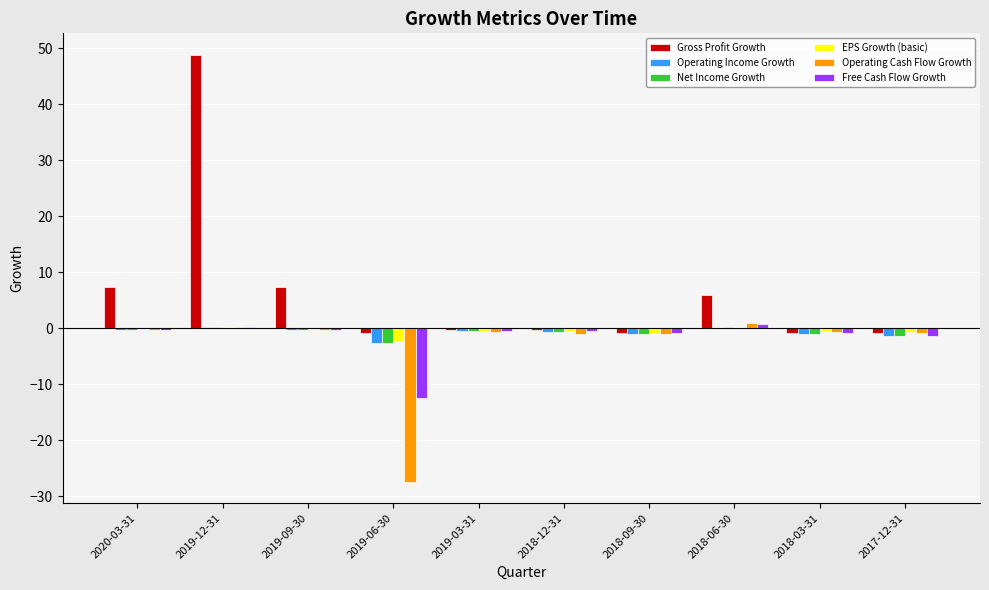

What is the sum of all EPS Growth (basic) values?

-4.9